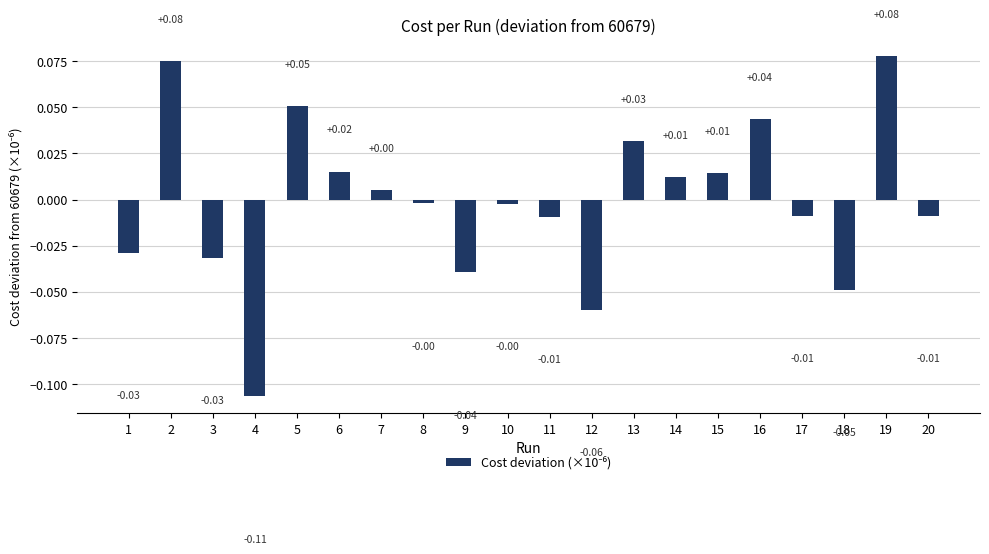

Which has a higher value, 1 or 5?

5